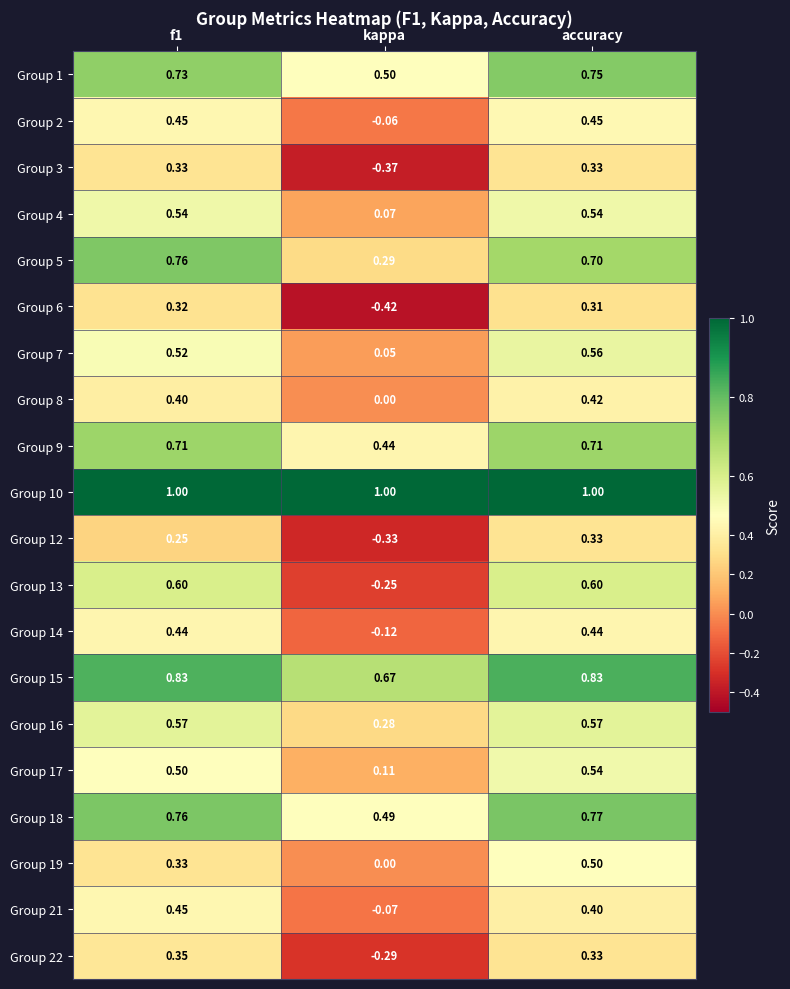

Which category has the lowest value in the Group 4 series?

kappa